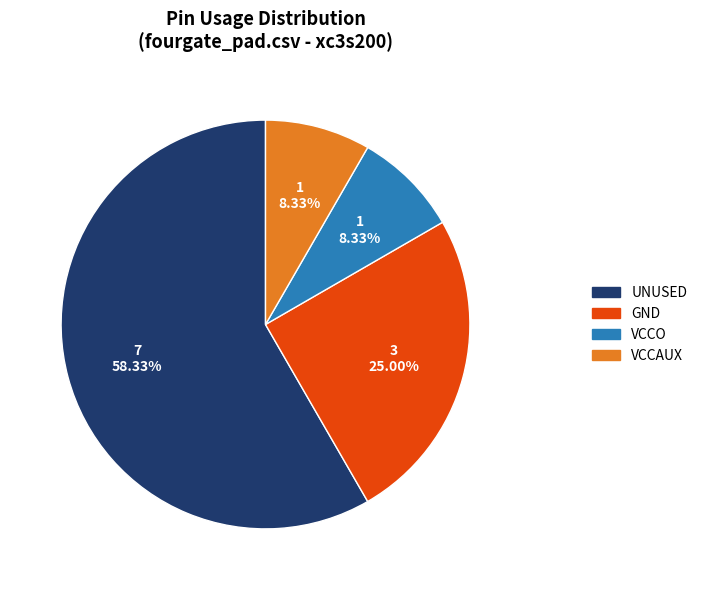

Is UNUSED the majority of the pie?

Yes